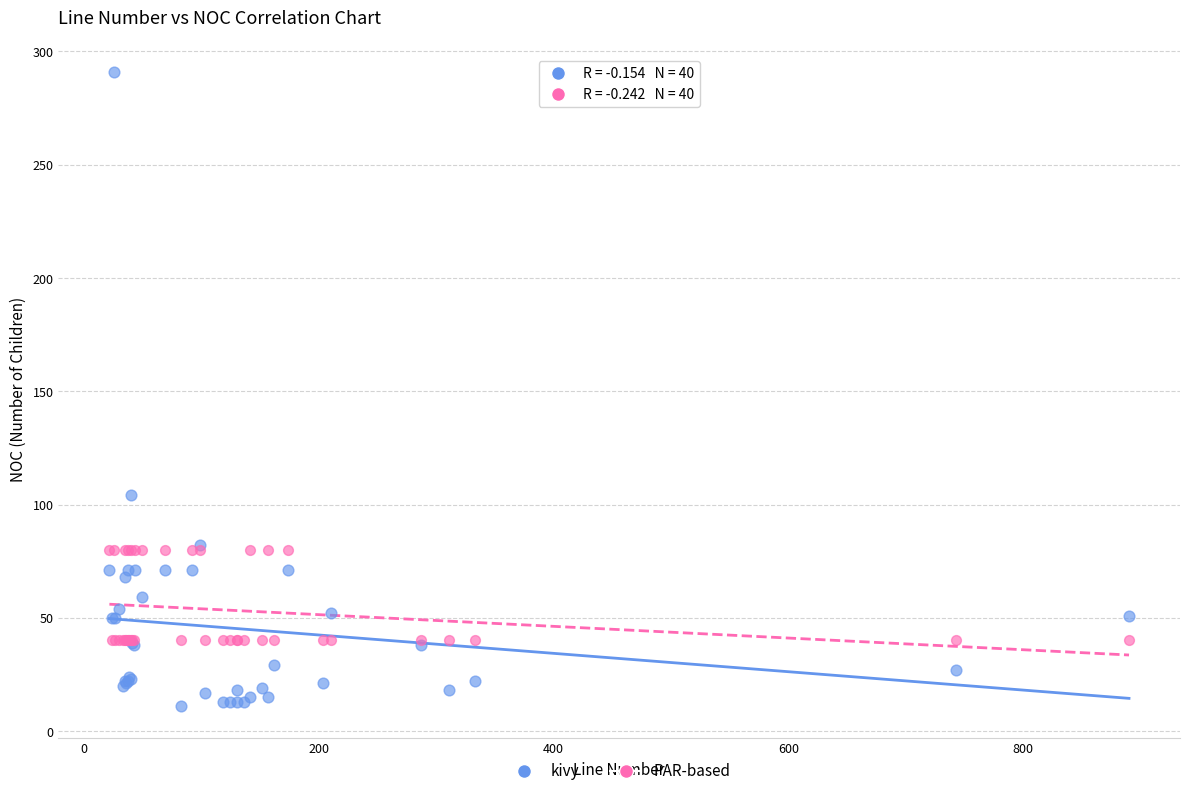

In the kivy series, what Y value is closest to 151?

104